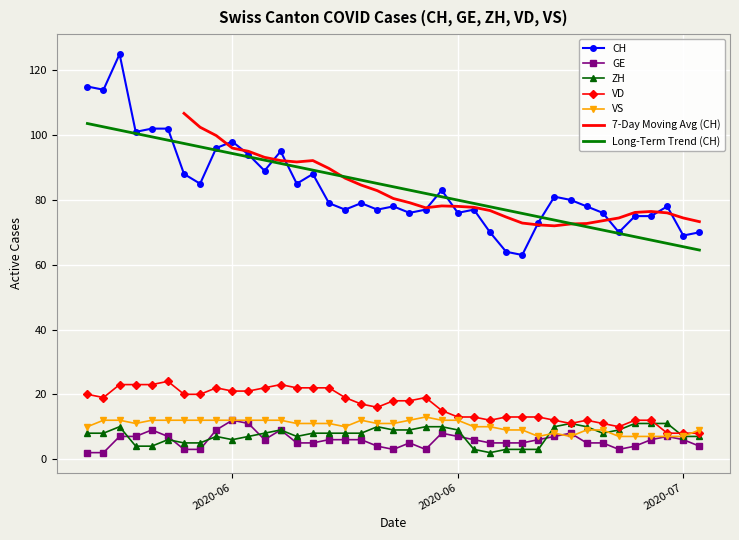

What is the maximum value for GE?

12.0